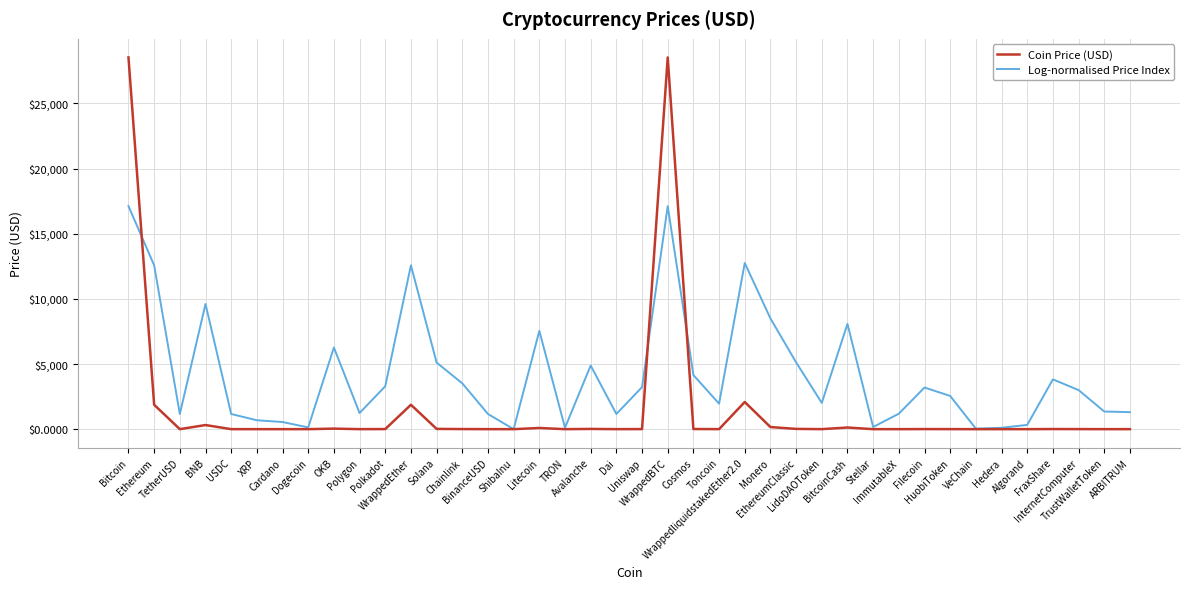

Which series has the largest range (max minus min)?

Coin Price (USD)